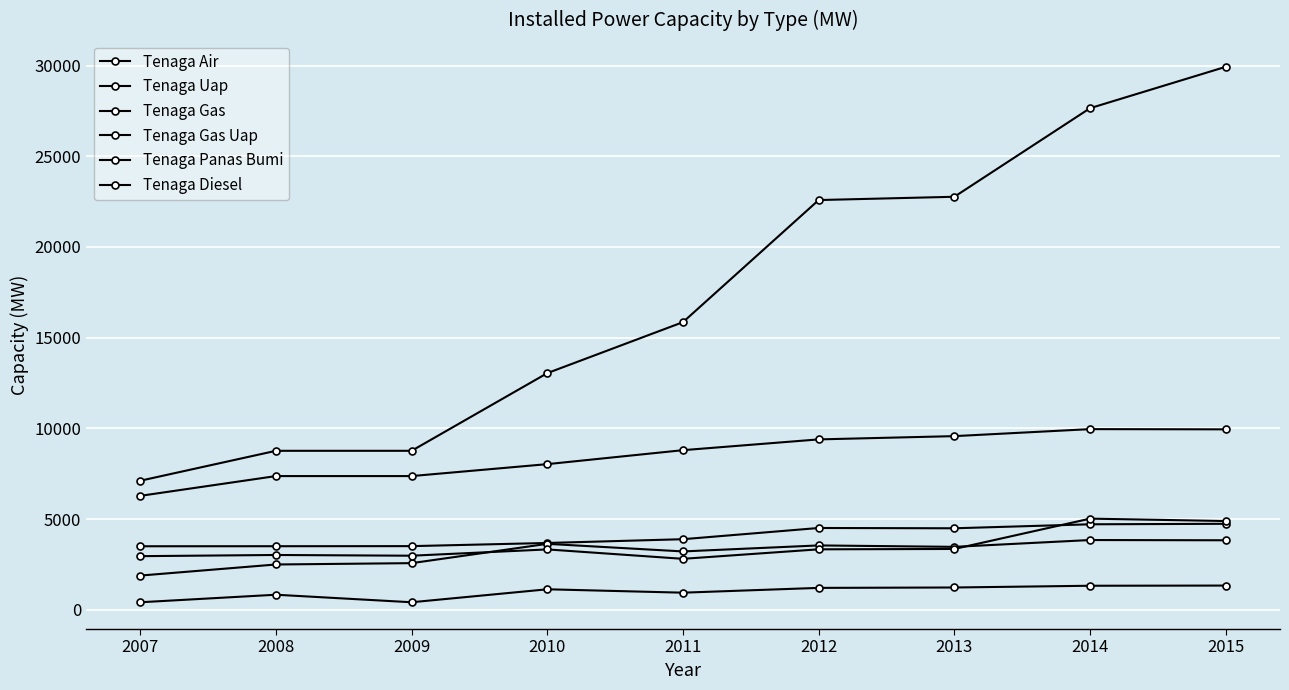

At which category is the sum across all series the highest?

2015